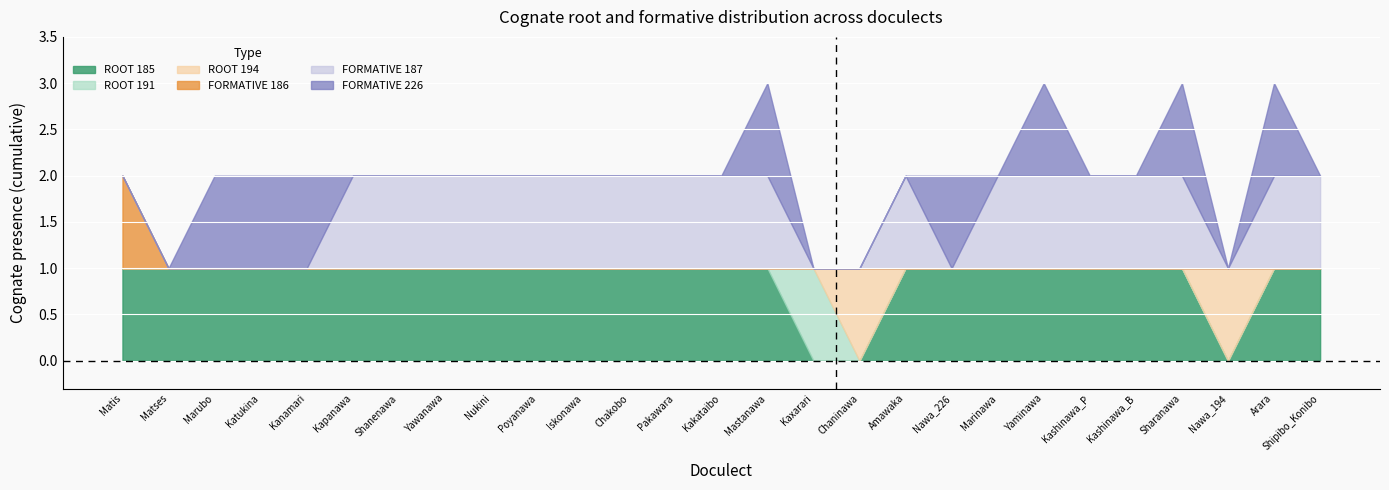

What is the difference between the highest and lowest values at 23?

1